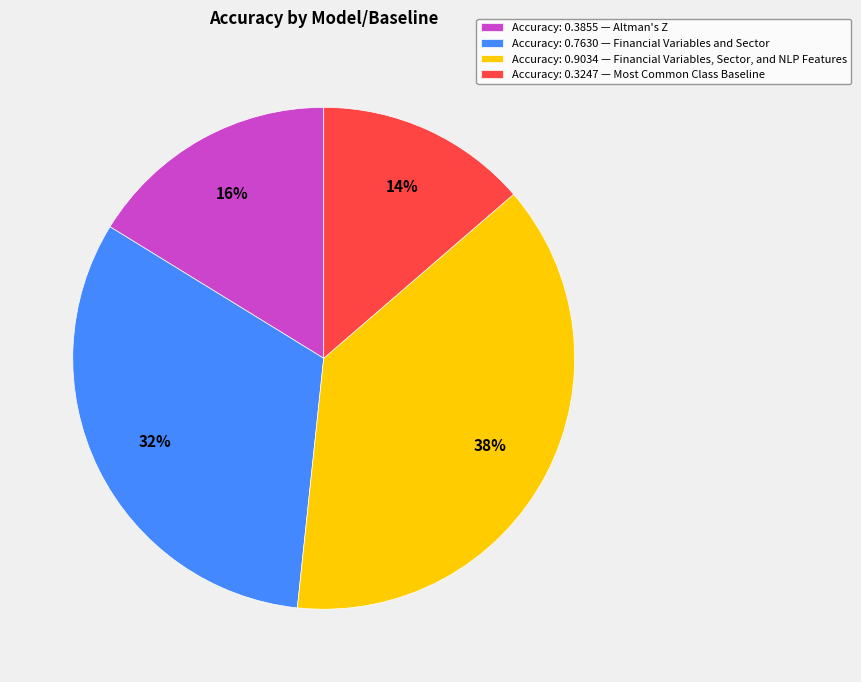

Combined, do Accuracy: 0.9034 — Financial Variables, Sector, and NLP Features and Accuracy: 0.7630 — Financial Variables and Sector account for over 50%?

Yes